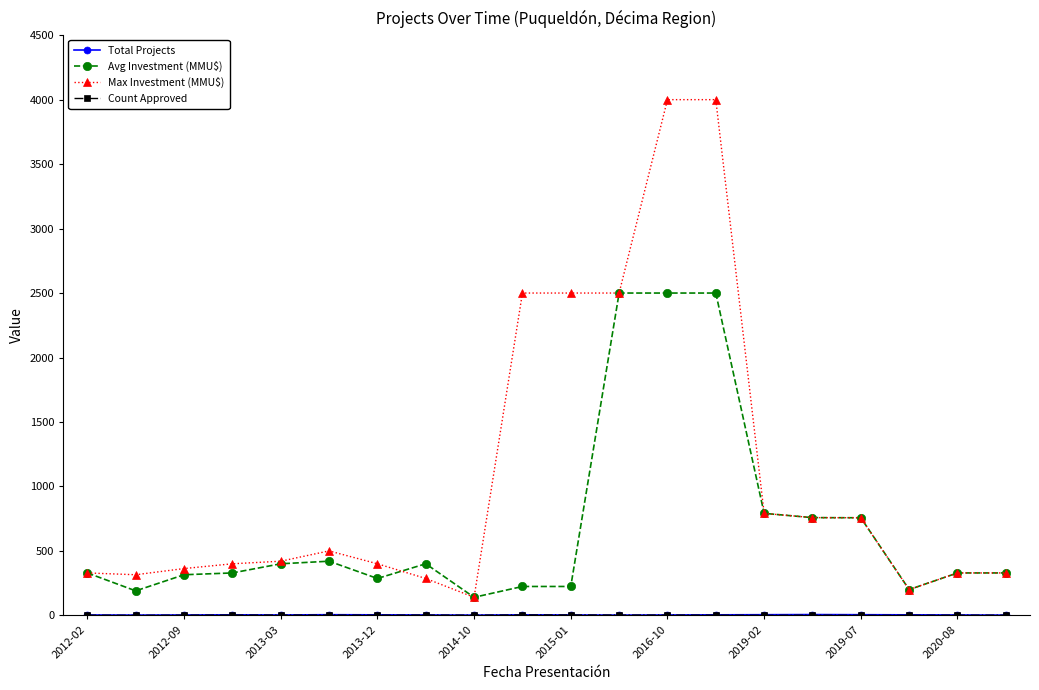

Which series has the largest range (max minus min)?

Max Investment (MMU$)